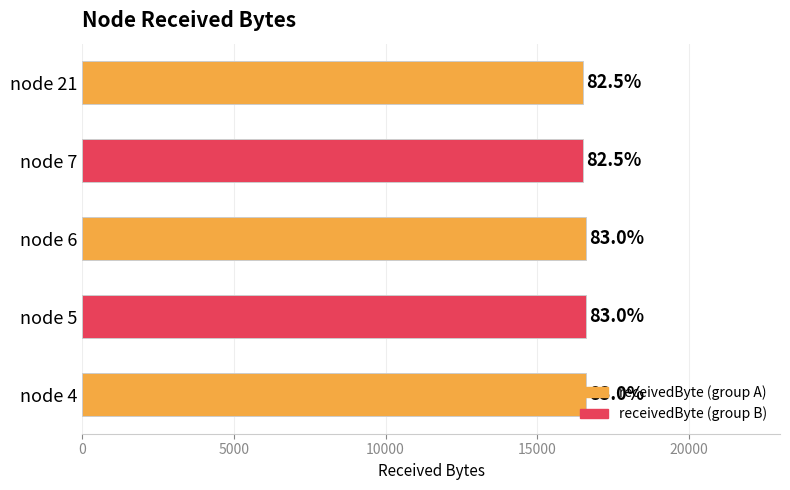

What is the average value?

16560